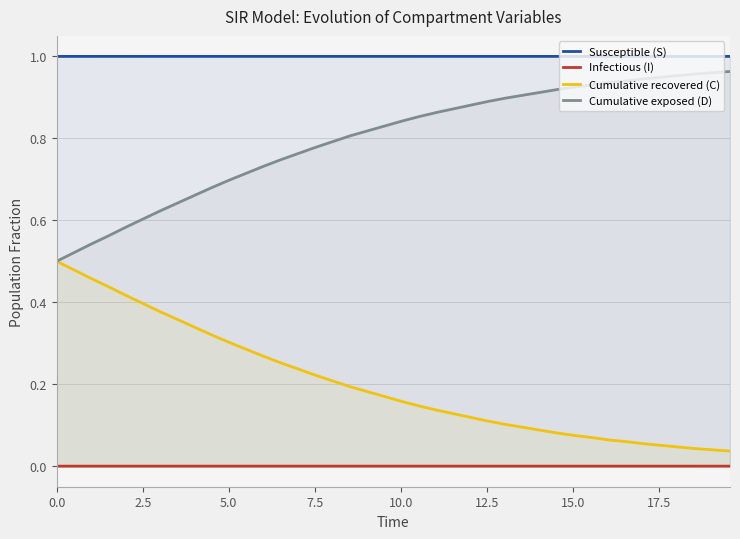

True or false: Infectious (I) and Cumulative exposed (D) intersect in this chart.

False